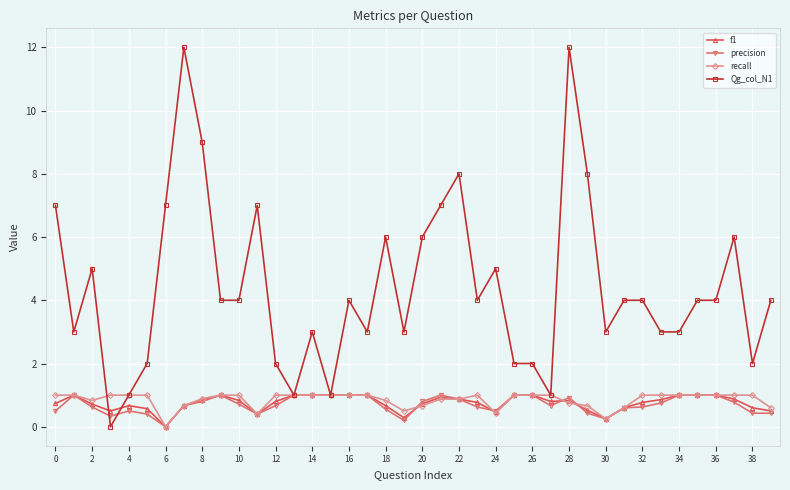

How many lines are shown in the chart?

4